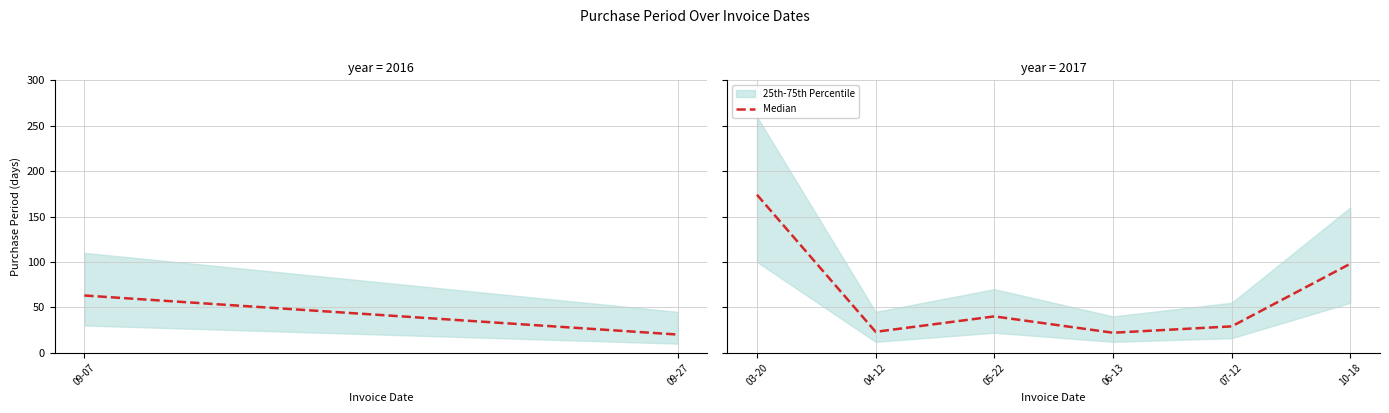

Is it true that the value at 04-12 is 10?

False